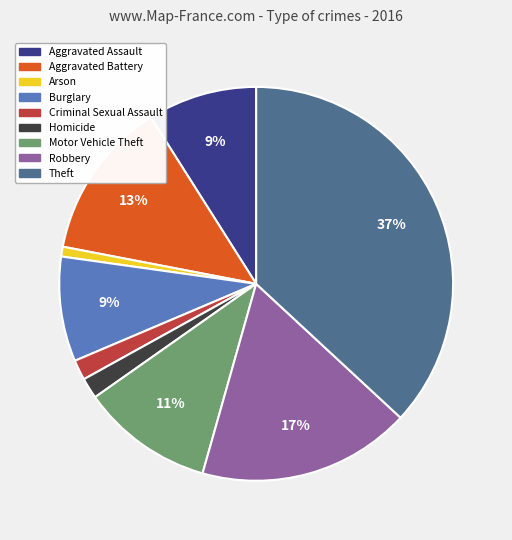

To the nearest percent, what portion does Burglary represent?

9%